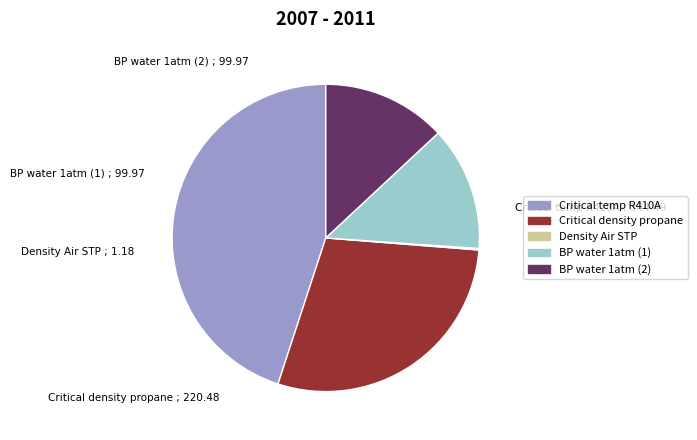

Combined, do BP water 1atm (2) and BP water 1atm (1) account for over 50%?

No